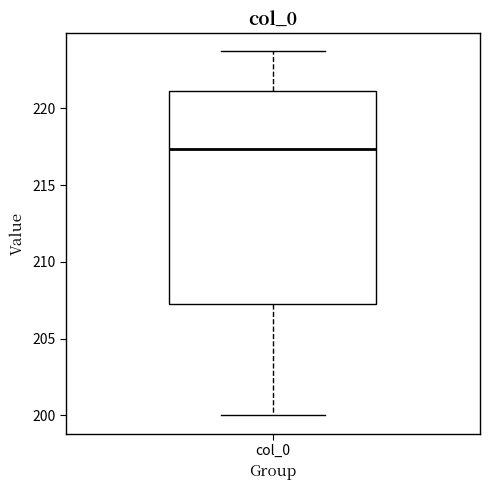

Read this box plot against the y-axis: the position of the median line, the range covered by the box, and the ends of both whiskers. The values are not printed on the chart, so give them approximately, as read against the axis.

median 217.5, box 207.5 to 221.0, whiskers 200.0 to 223.5